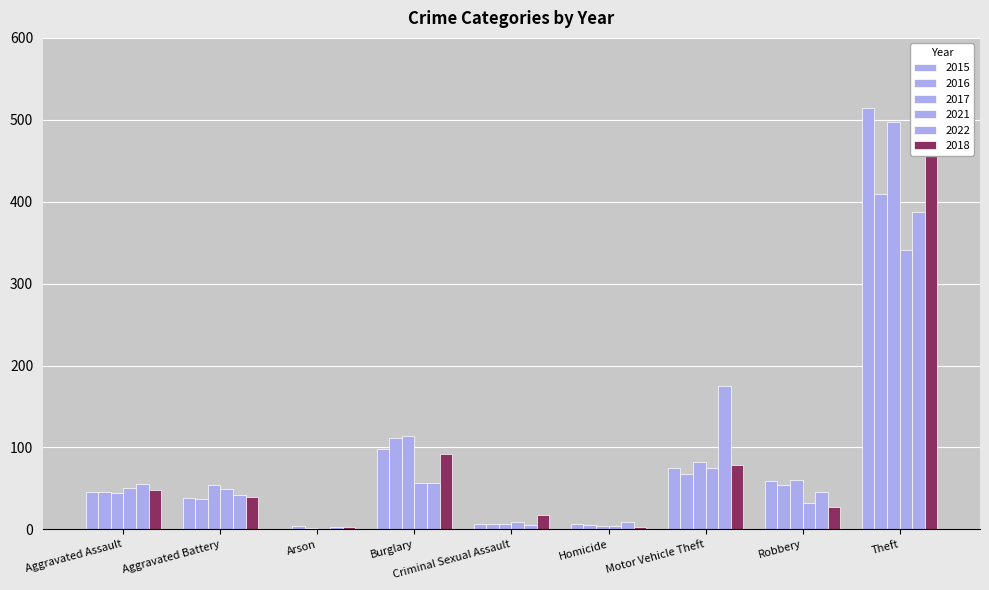

Which label corresponds to the largest value in the chart?

Theft